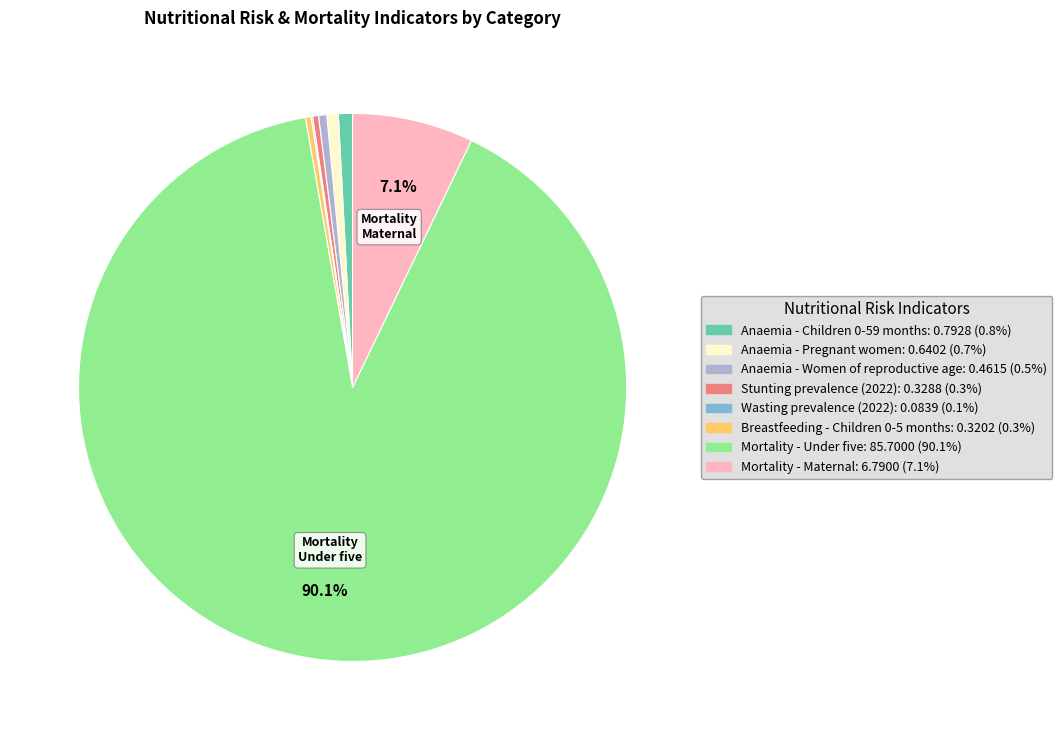

To the nearest percent, what portion does Anaemia - Children 0-59 months represent?

1%